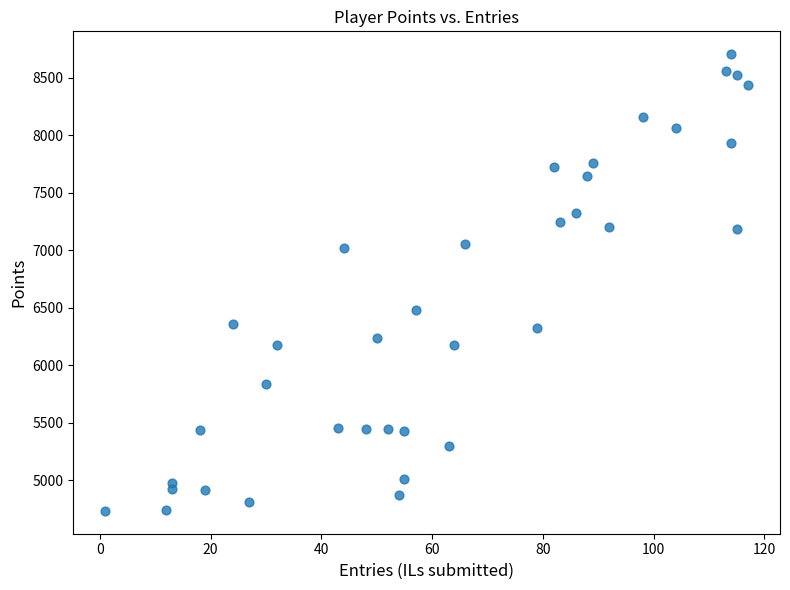

What is the range of X values (max minus min)?

116